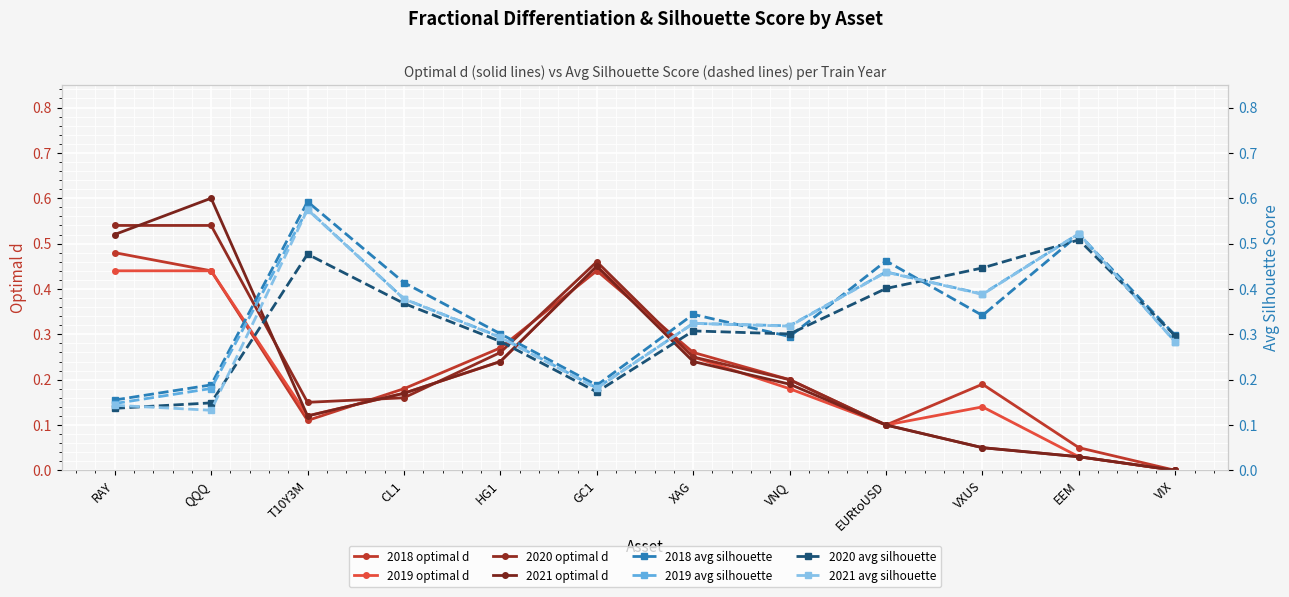

At which label is 2021 optimal d closest to 0?

VIX